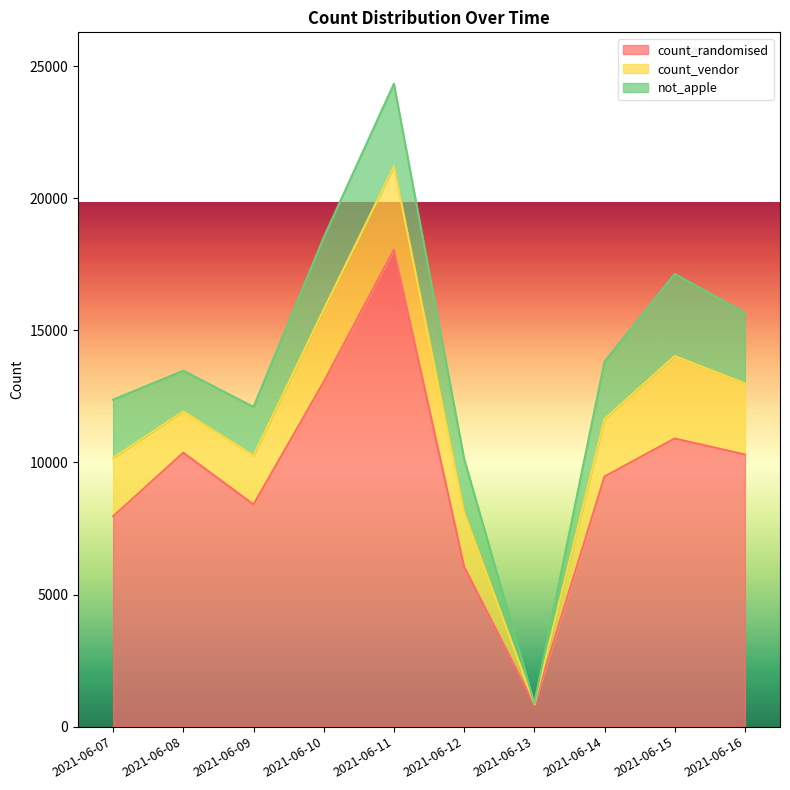

Reading left to right, extract all data points from this chart.

count_randomised: 7962	10371	8411	13048	18062	6058	838	9468	10908	10302
count_vendor: 2217	1560	1852	2744	3150	2045	27	2179	3121	2693
not_apple: 2200	1543	1839	2729	3124	2036	26	2170	3111	2673